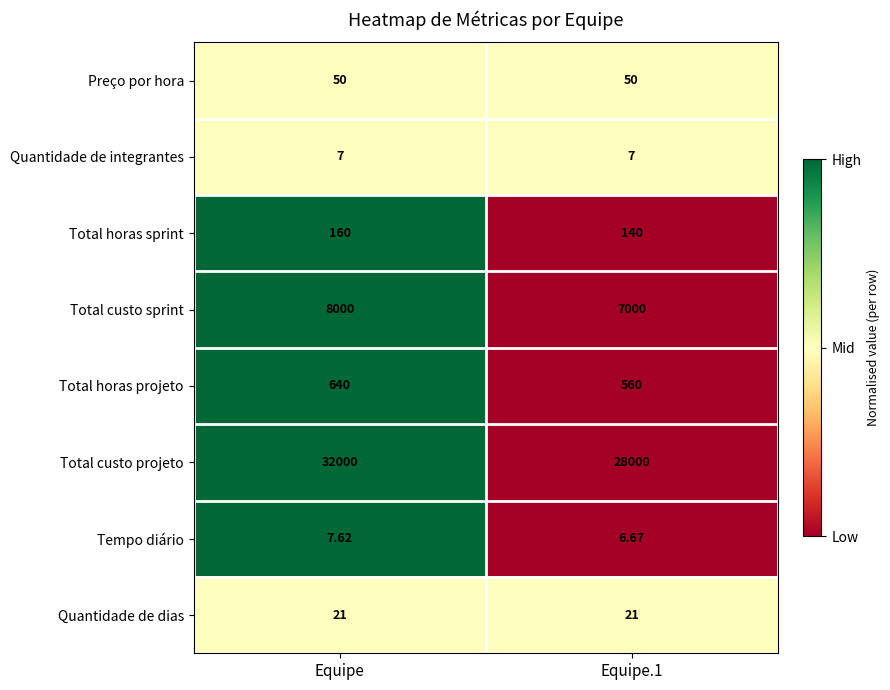

Which series has the largest total across all categories?

Total custo projeto